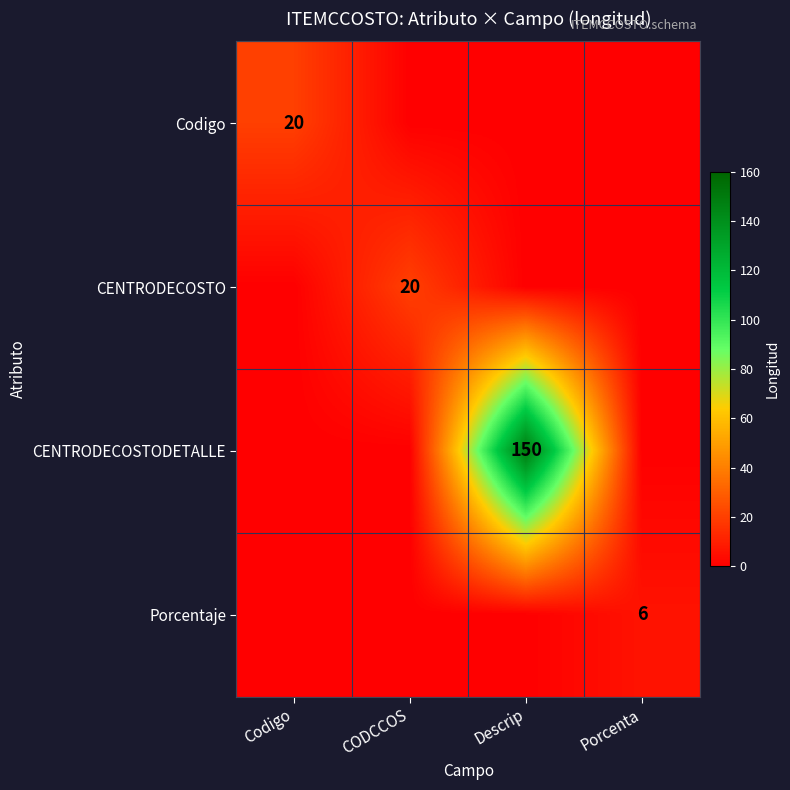

The CENTRODECOSTODETALLE series shows 242 at Descrip. True or false?

False